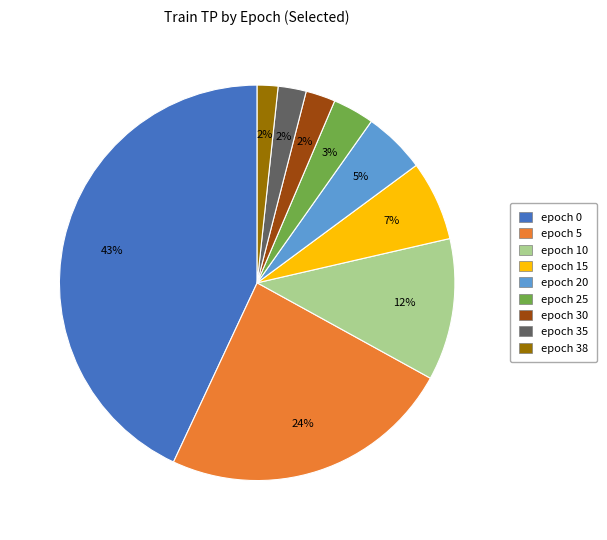

What is the largest slice in the pie chart?

epoch 0